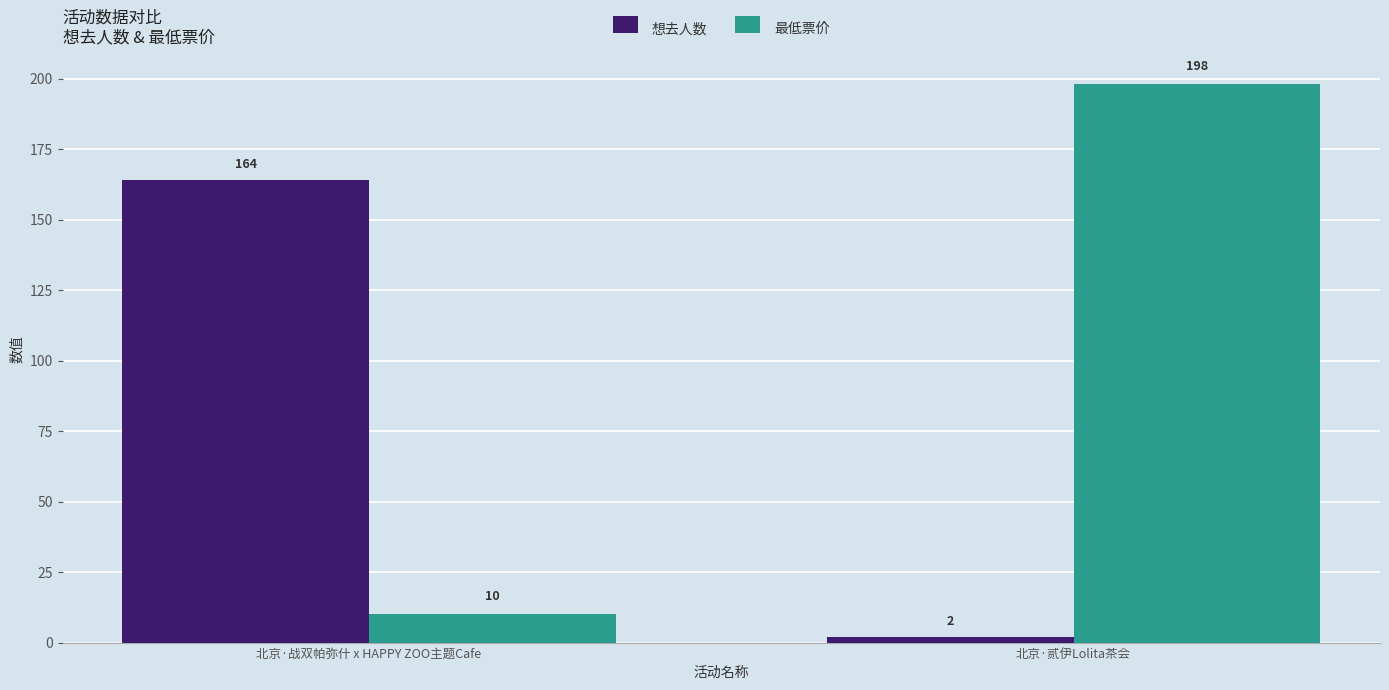

The value of 想去人数 at 北京·战双帕弥什 x HAPPY ZOO主题Cafe is 164. True or false?

True